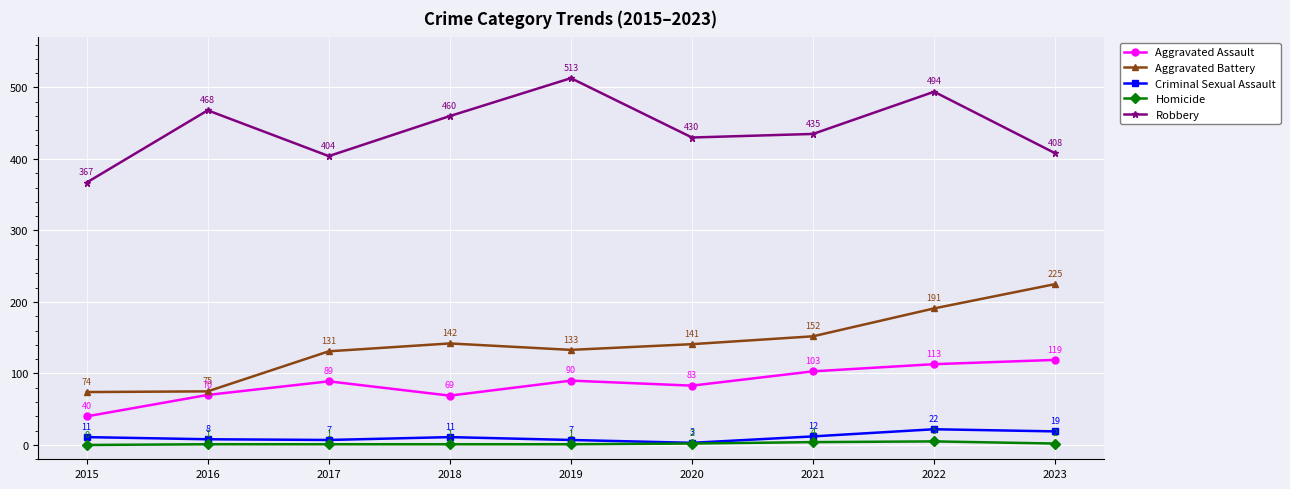

Is this an area chart (filled region under the line)?

No